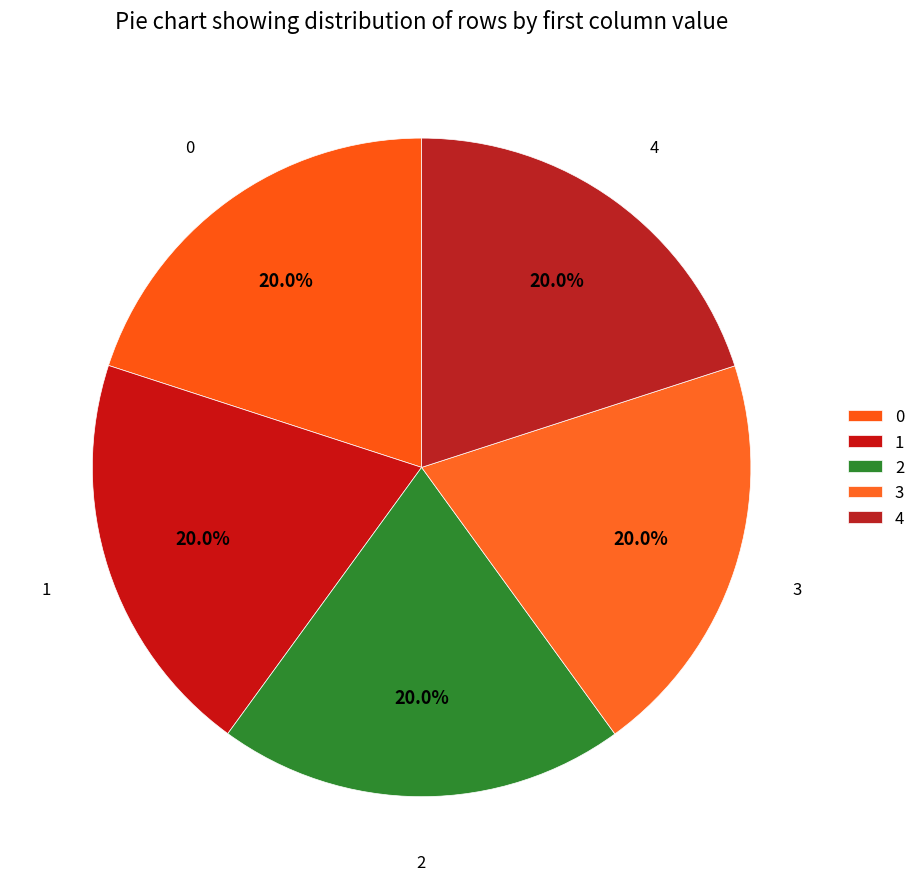

To the nearest percent, what is the average slice percentage?

20%